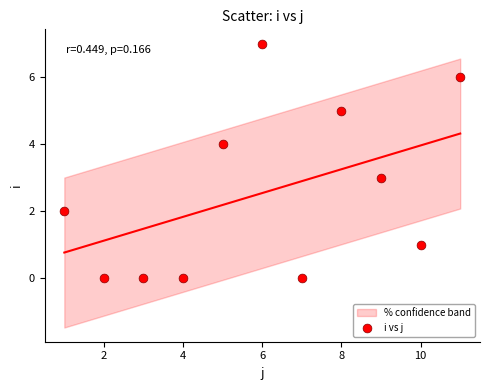

What is the range of X values (max minus min)?

10